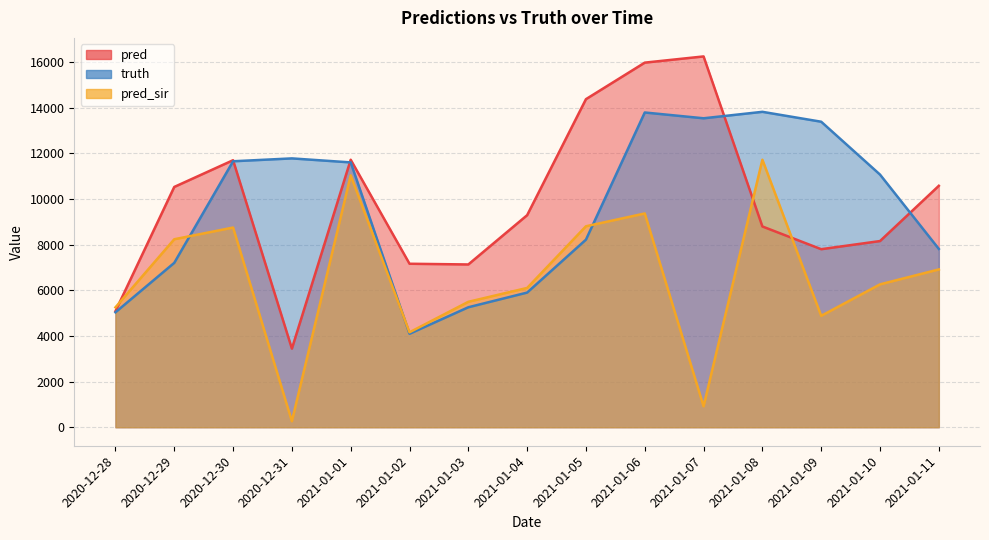

Between which two adjacent categories do pred_sir and truth first intersect?

2020-12-29 and 2020-12-30